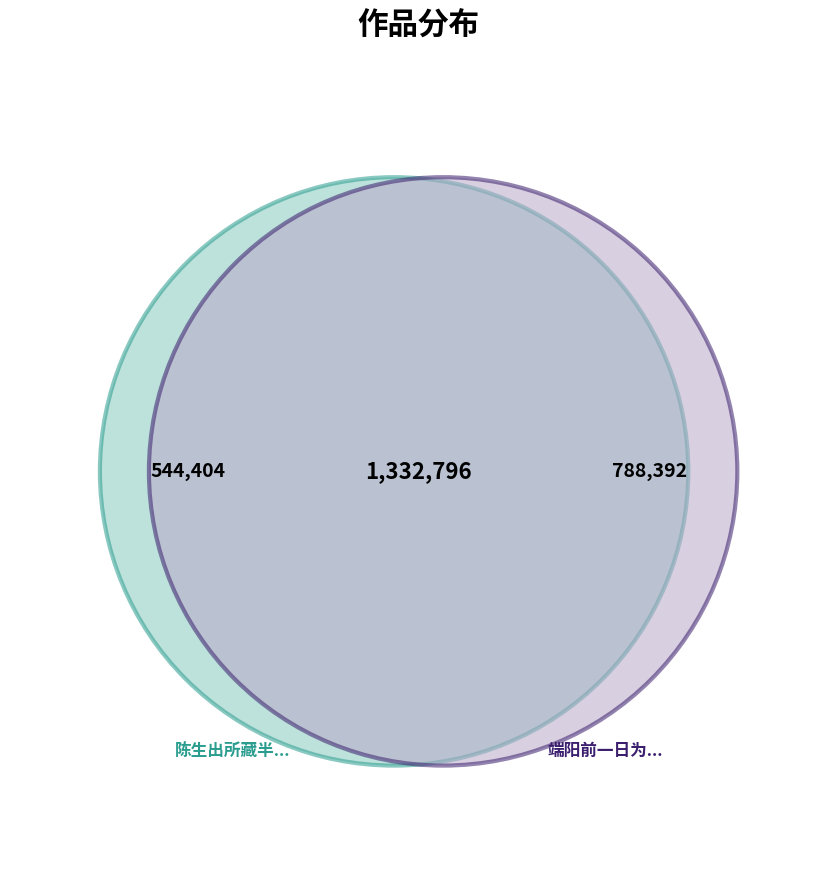

What is the total percentage of 端阳前一日为吾弟怡贤亲王二周之辰每一回思辄伤怀抱作五言律志感 and 陈生出所藏半照及匕首乞诗为离合作五言律?

100.0%